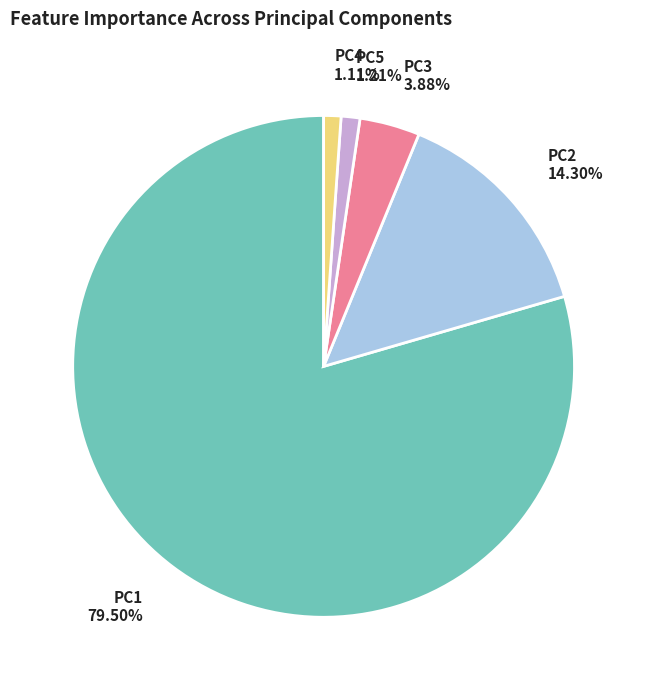

What portion of the pie excludes PC3?

96.1%